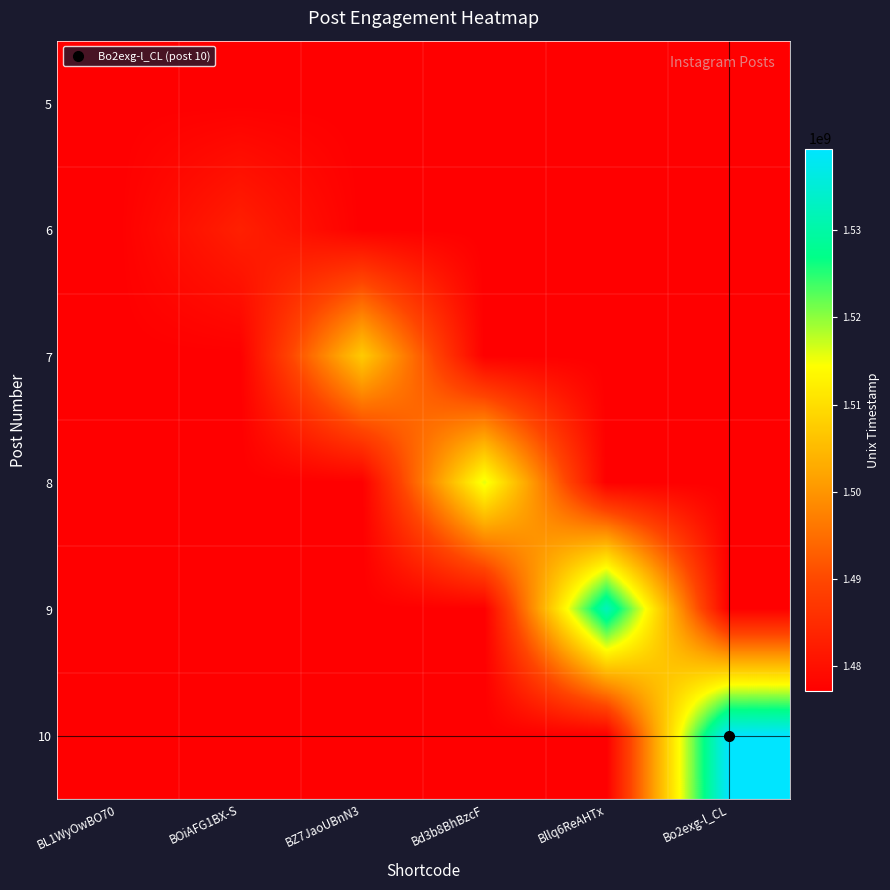

At how many categories does at least one series exceed 1480456606?

5